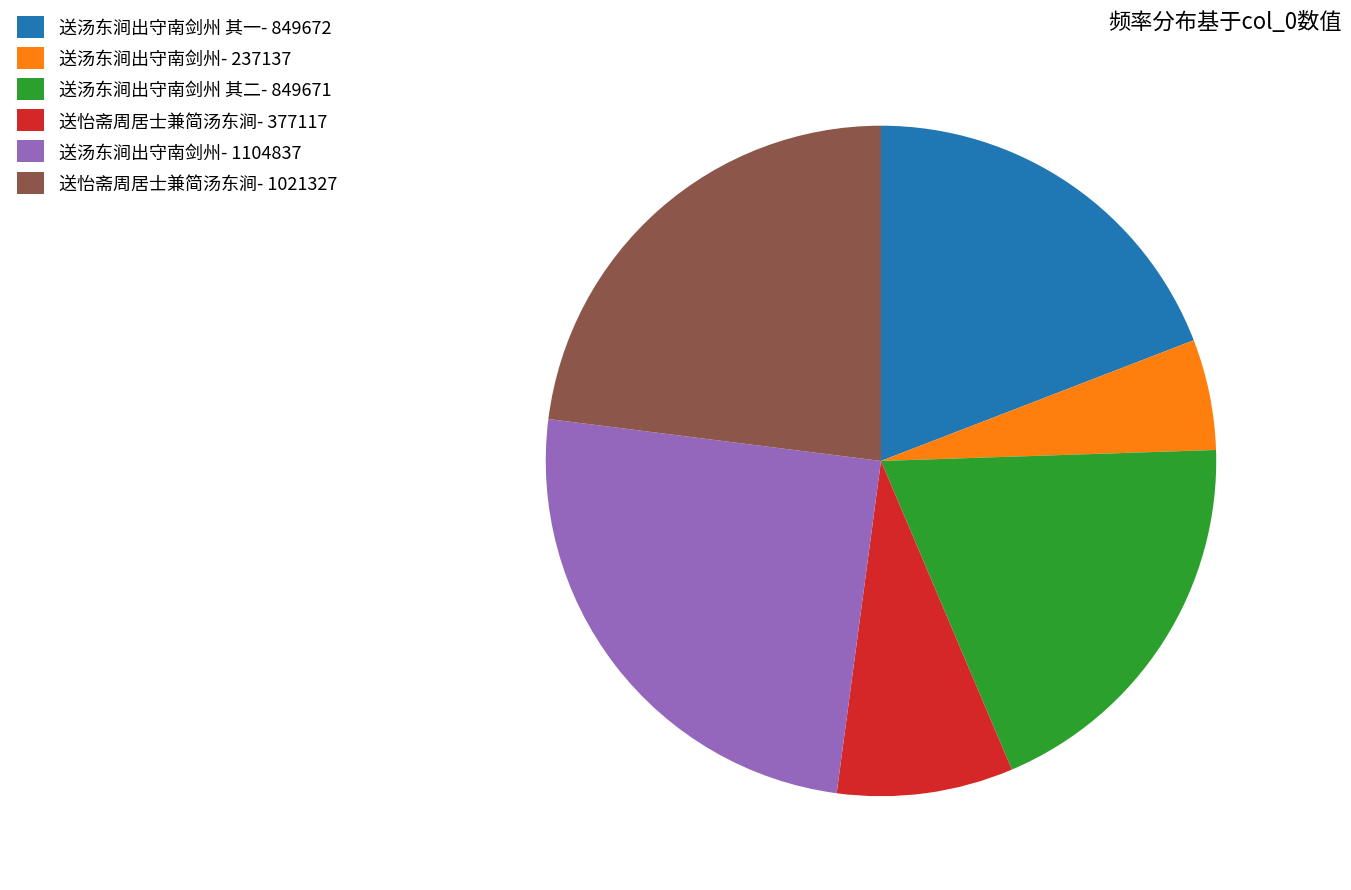

Is it true that 送怡斋周居士兼简汤东涧- 377117 is 8% of the pie?

True